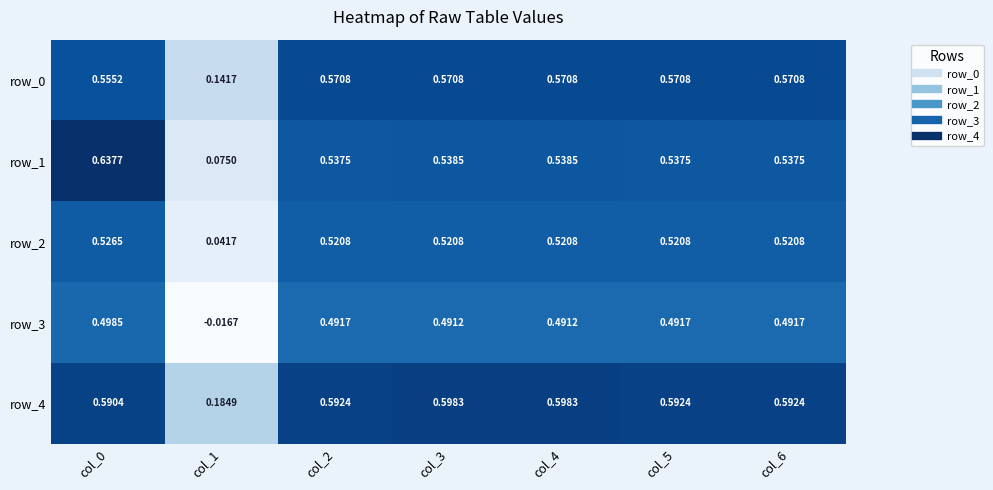

Is the value of row_3 at col_1 greater than the value of row_0 at col_5?

No